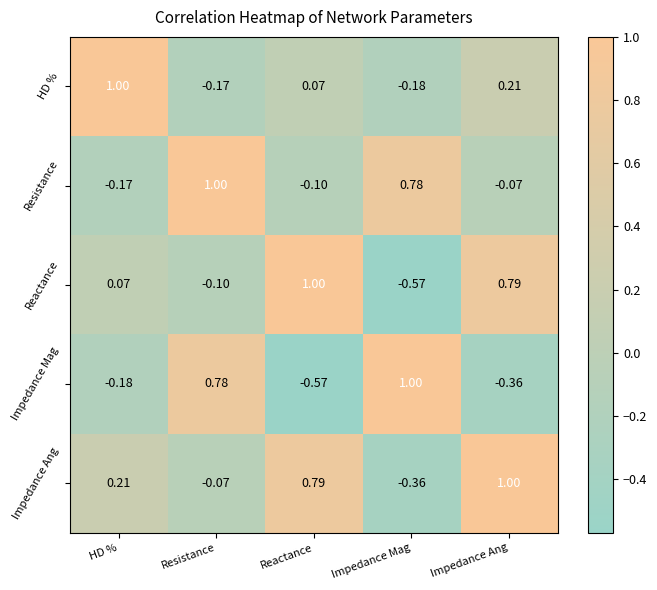

Which series changed the most between Resistance and Impedance Mag?

Reactance